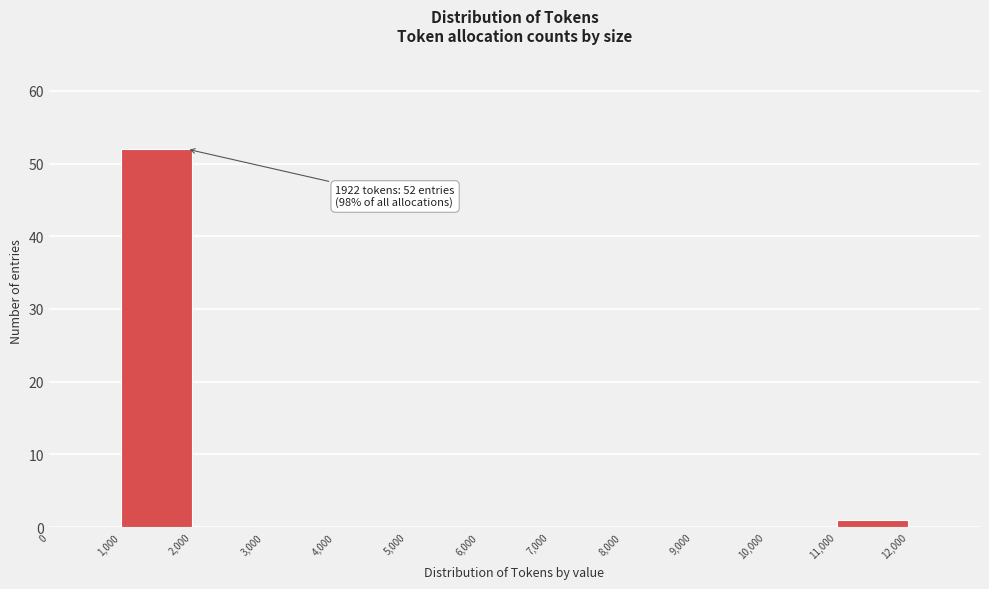

Over which range of the x-axis is the bar tallest?

1,000 to 2,000